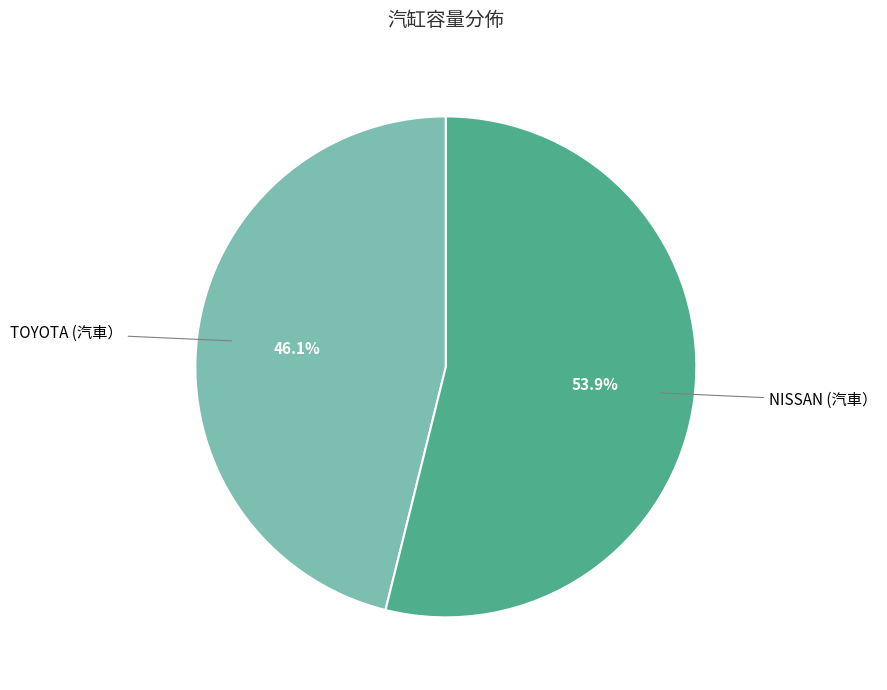

Is it true that NISSAN (汽車） is 64% of the pie?

False